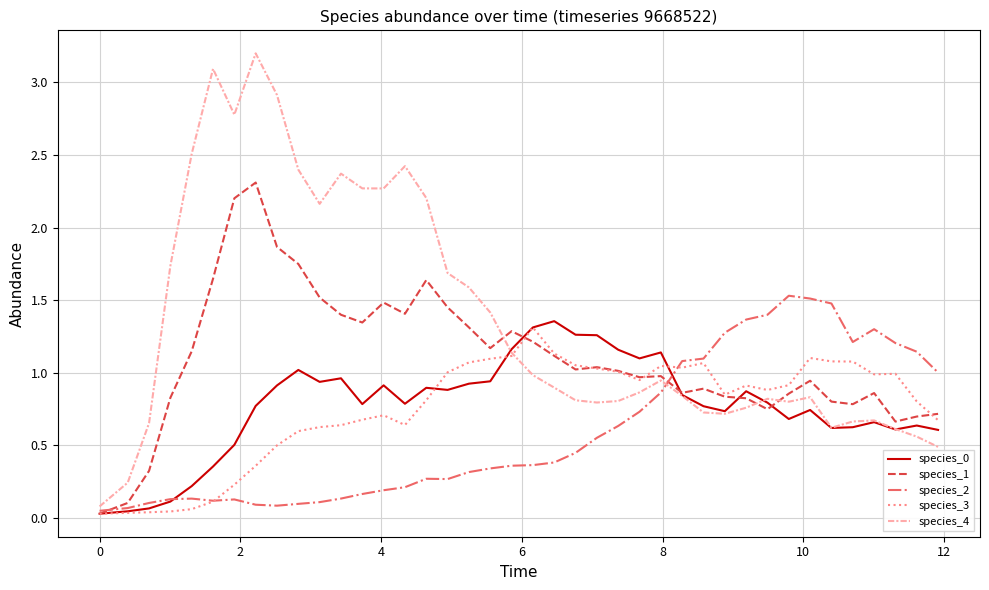

Which series has the widest spread of values?

species_4